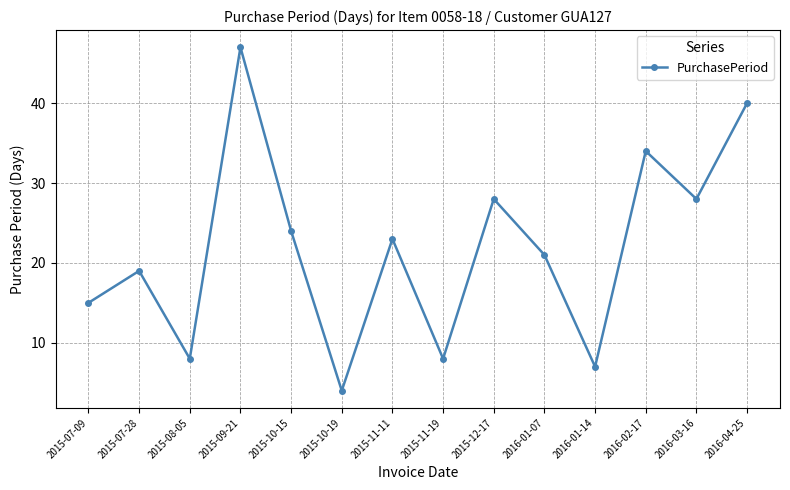

Reading left to right, extract all data points from this chart.

15	19	8	47	24	4	23	8	28	21	7	34	28	40